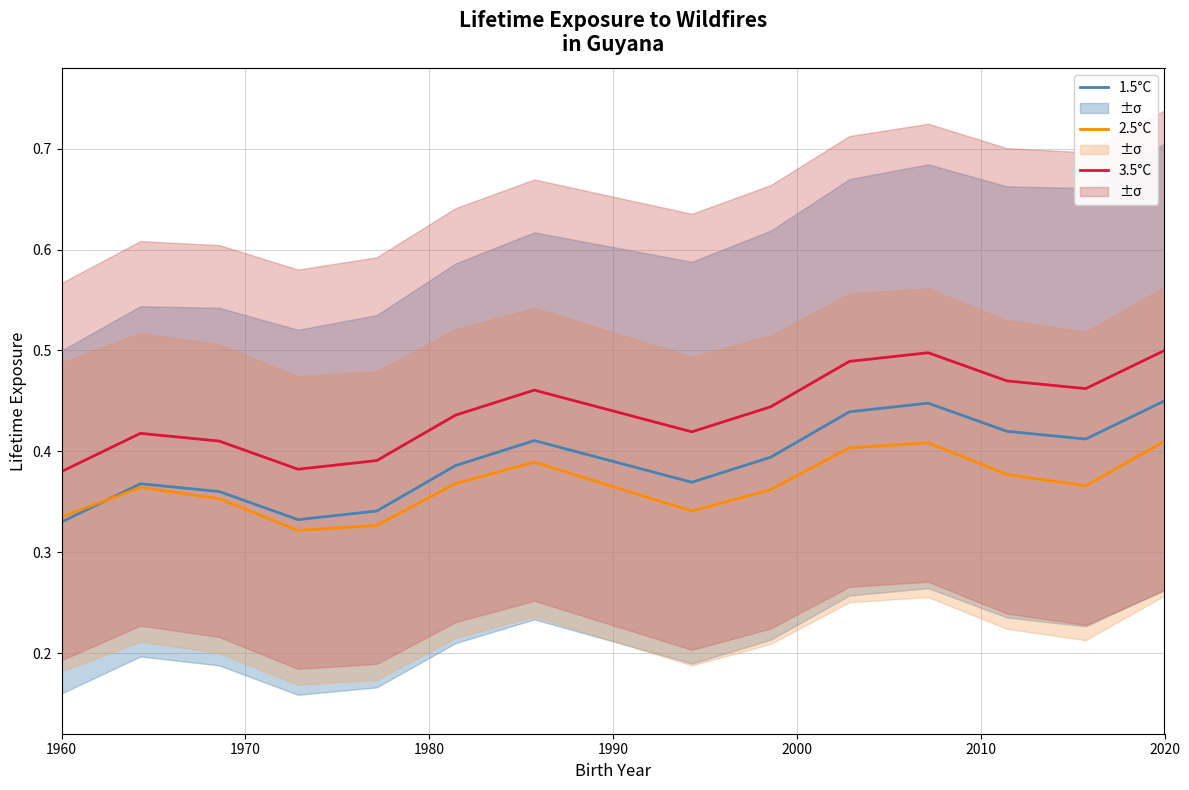

Reading left to right, what are all the values shown in this chart?

1.5°C: 0.3	0.4	0.4	0.3	0.3	0.4	0.4	0.4	0.4	0.4	0.4	0.4	0.4	0.4	0.5
2.5°C: 0.3	0.4	0.4	0.3	0.3	0.4	0.4	0.4	0.3	0.4	0.4	0.4	0.4	0.4	0.4
3.5°C: 0.4	0.4	0.4	0.4	0.4	0.4	0.5	0.4	0.4	0.4	0.5	0.5	0.5	0.5	0.5